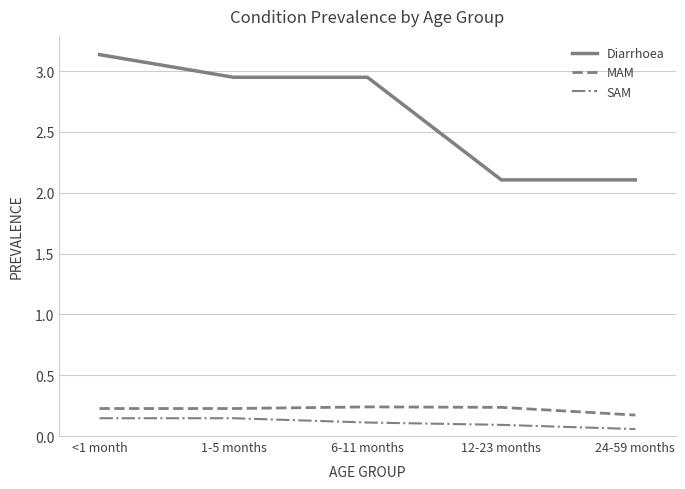

True or false: SAM has a value of 0.0 at 1-5 months.

False